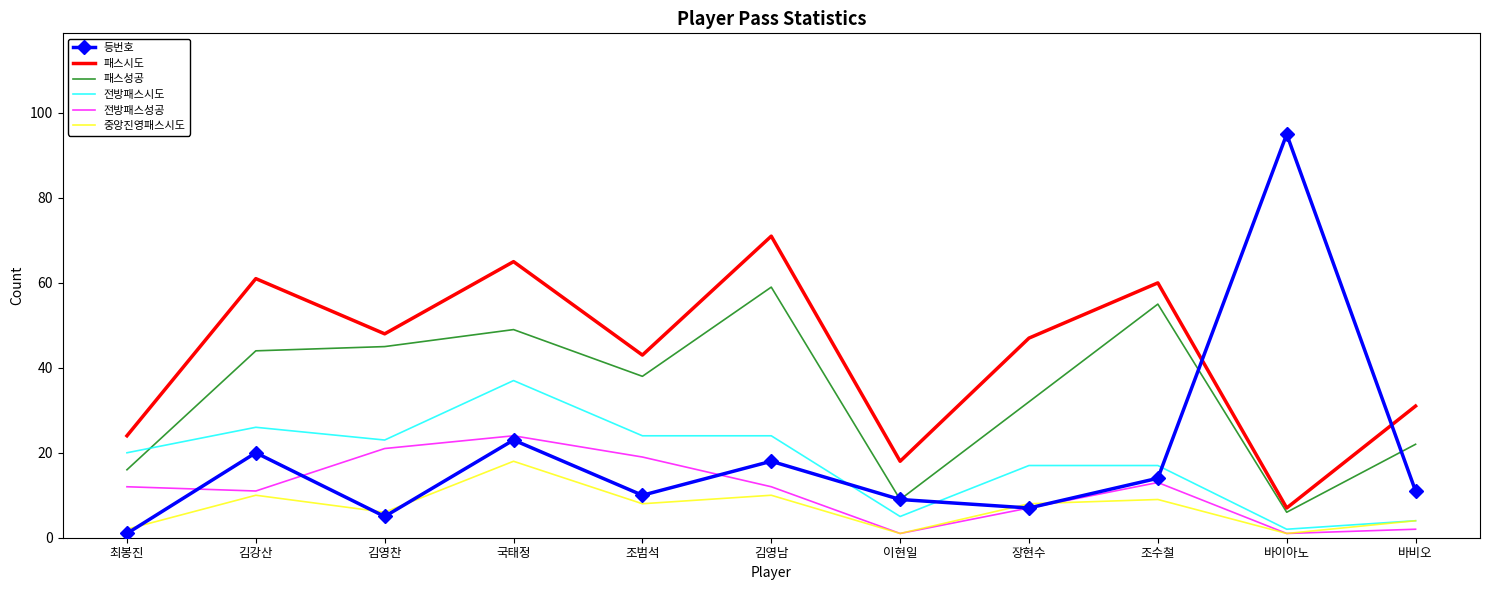

Rank the series by their maximum value, from lowest to highest.

중앙진영패스시도, 전방패스성공, 전방패스시도, 패스성공, 패스시도, 등번호